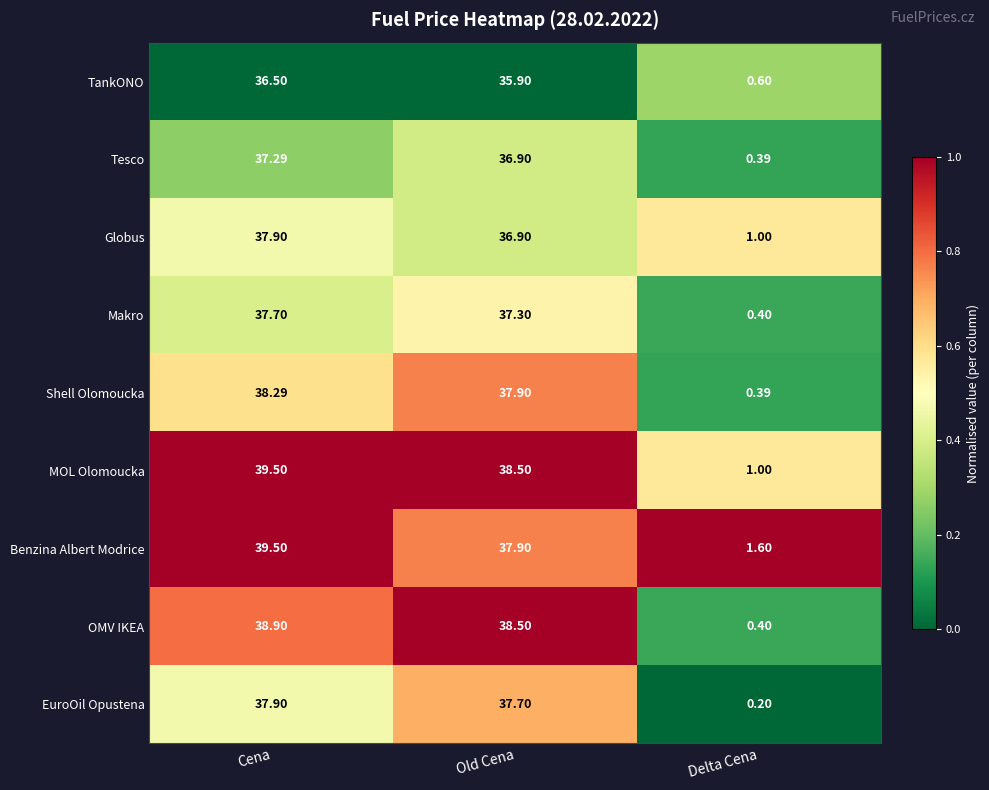

Which series changed the most between Old Cena and Delta Cena?

OMV IKEA